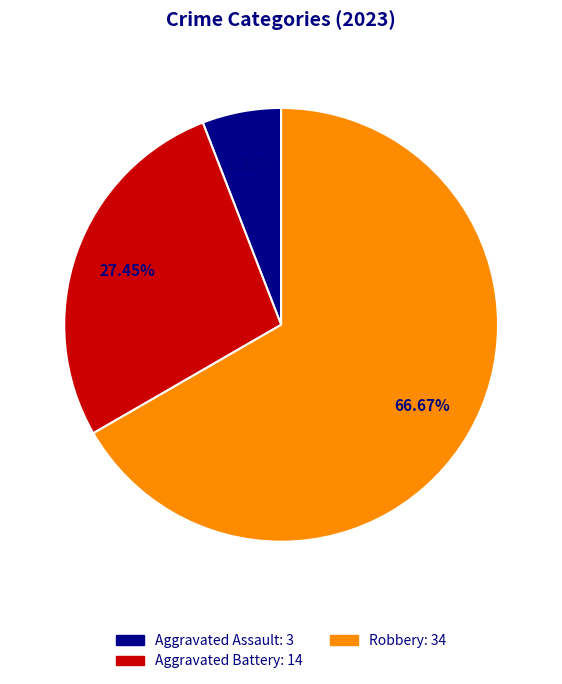

Count the number of slices in the pie.

3